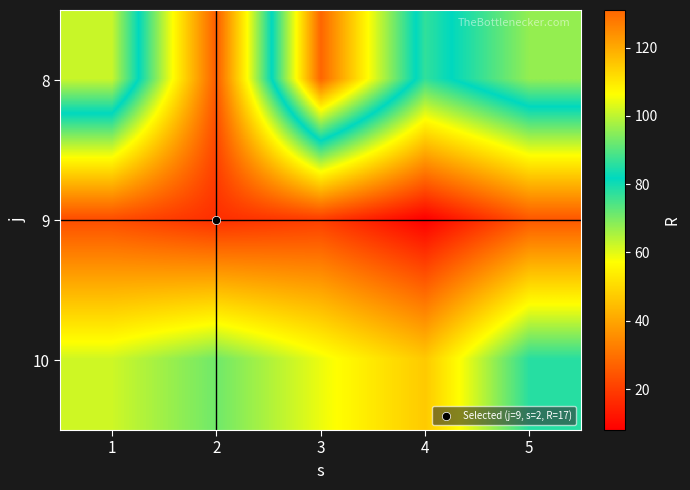

Rank the series at 3 from lowest to highest value.

9, 10, 8